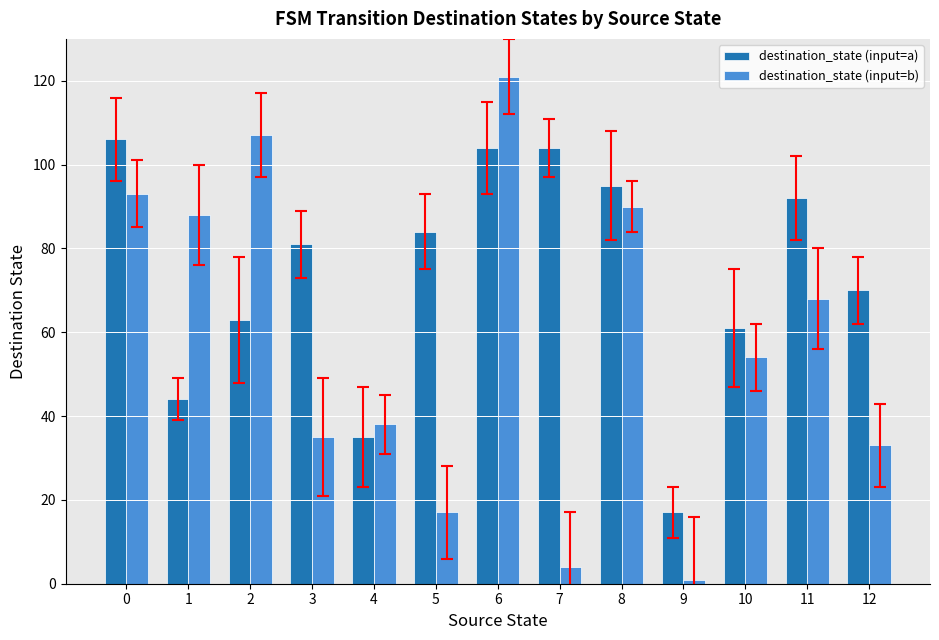

At which category is the sum across all series the highest?

6